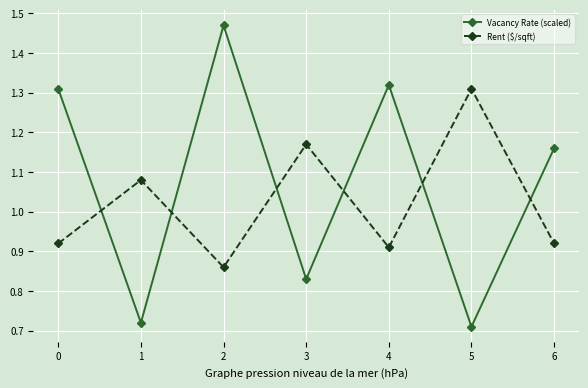

How many lines are shown in the chart?

2